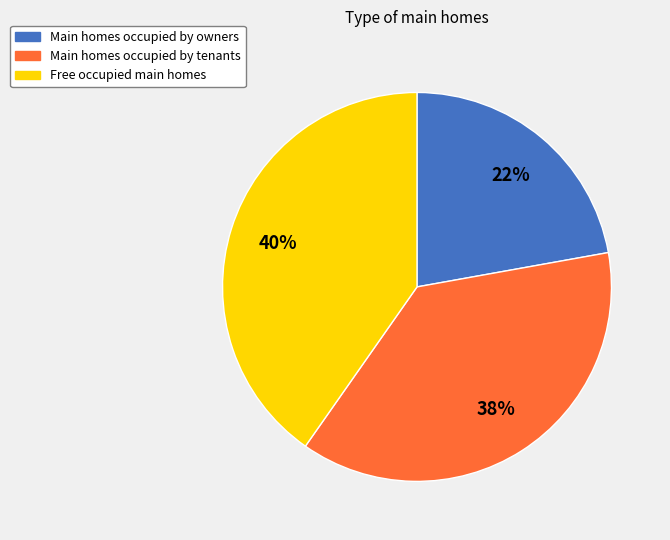

Does any single category account for the majority?

No